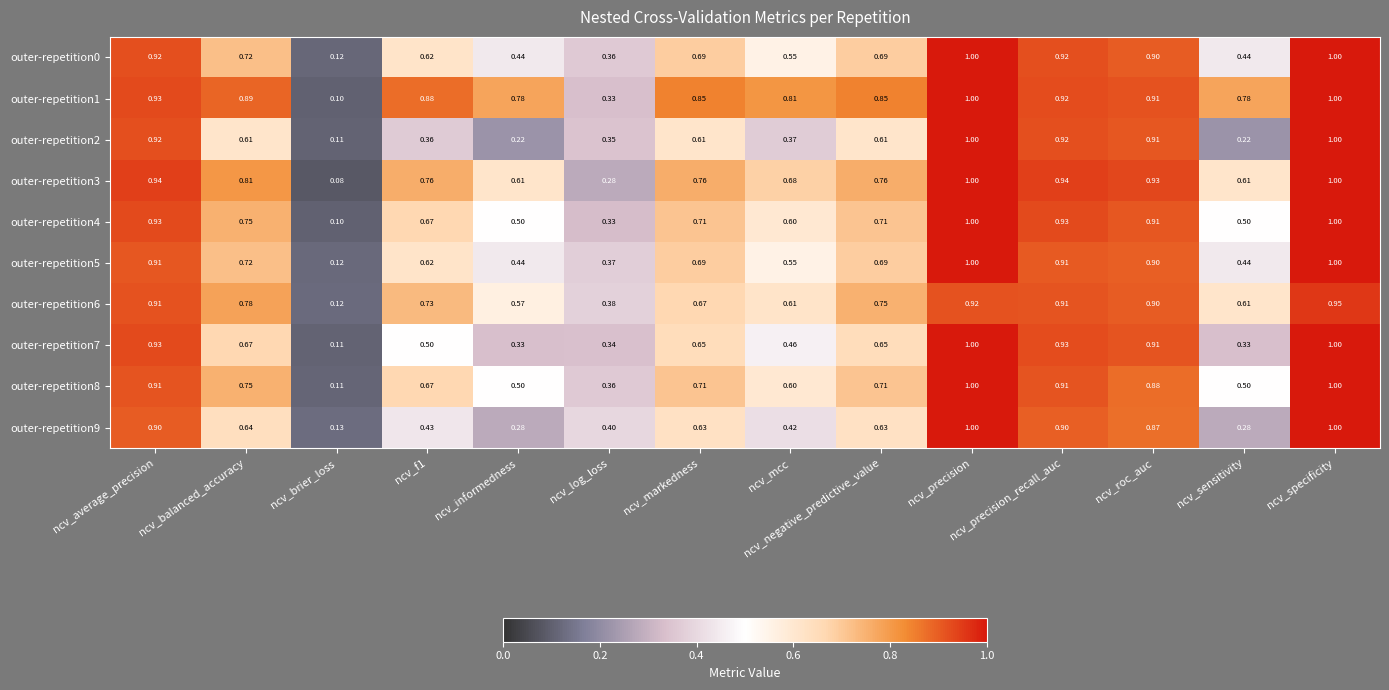

At which category is the sum across all series the highest?

ncv_specificity